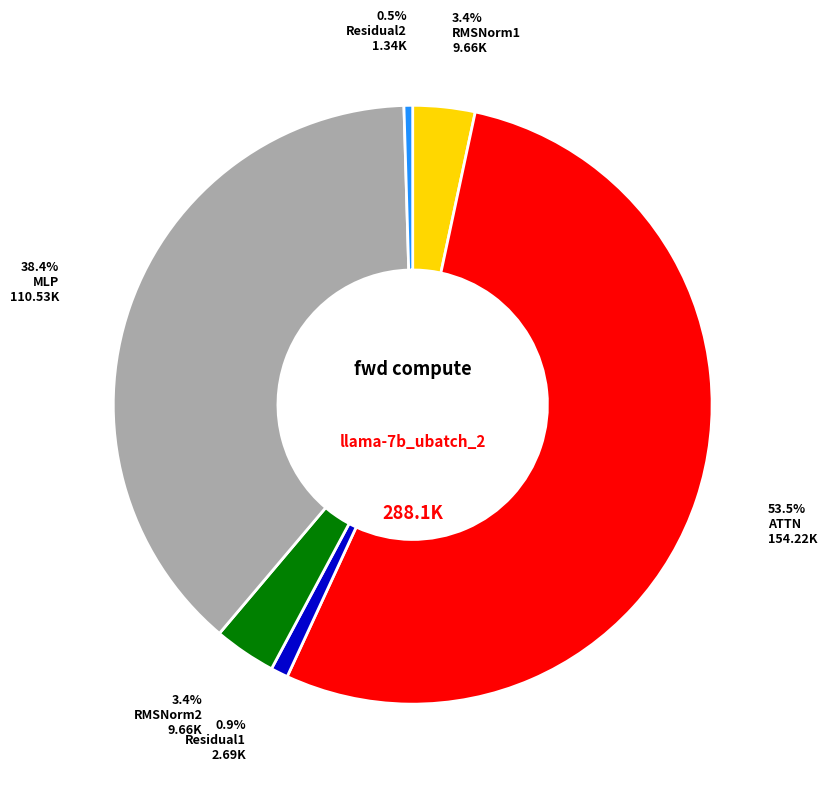

Is there a majority slice in this chart?

Yes